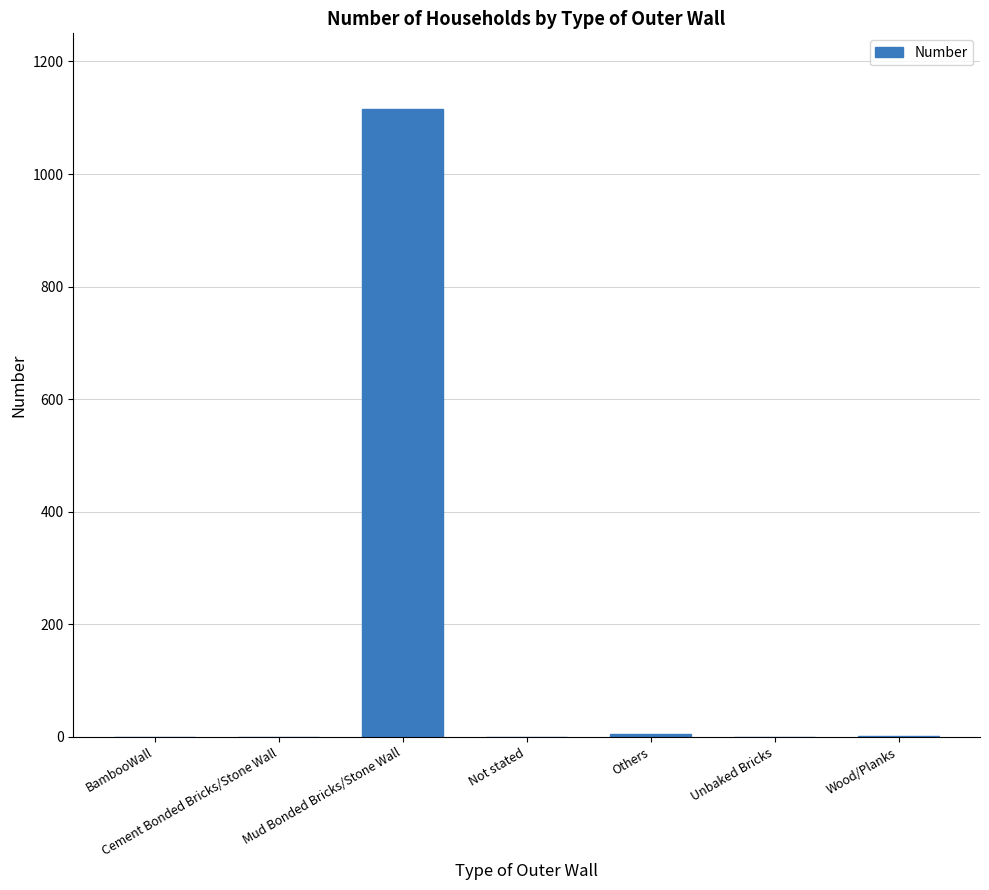

What is the sum of the values at Not stated and Mud Bonded Bricks/Stone Wall?

1115